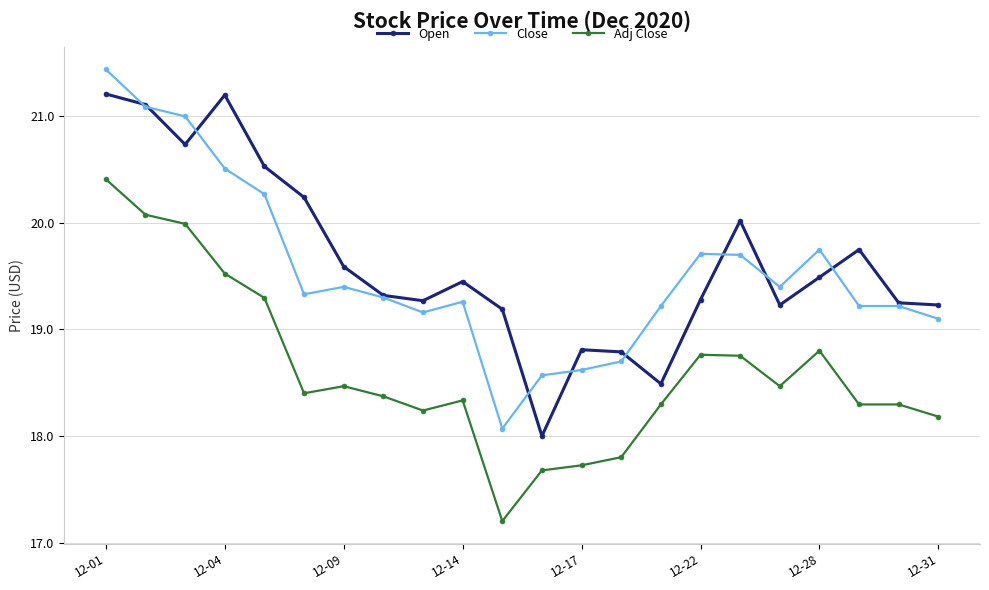

Which series has the largest total across all categories?

Open